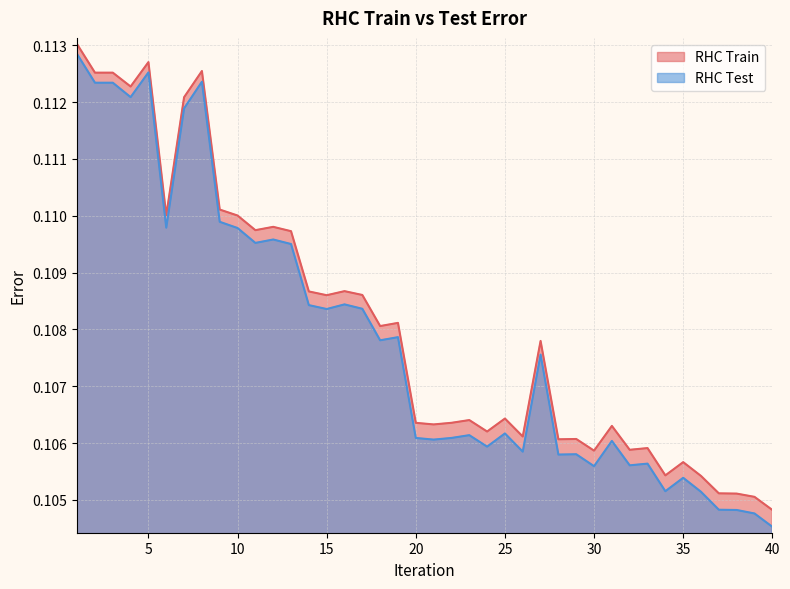

At which category is the sum across all series the highest?

1